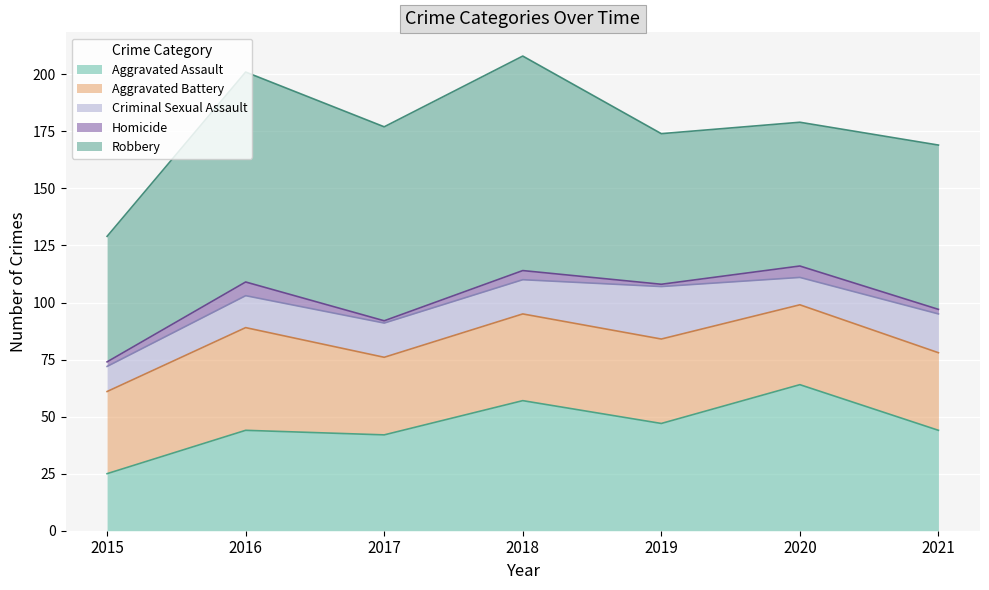

In Aggravated Assault, how many points are lower than both neighbors (excluding endpoints)?

2